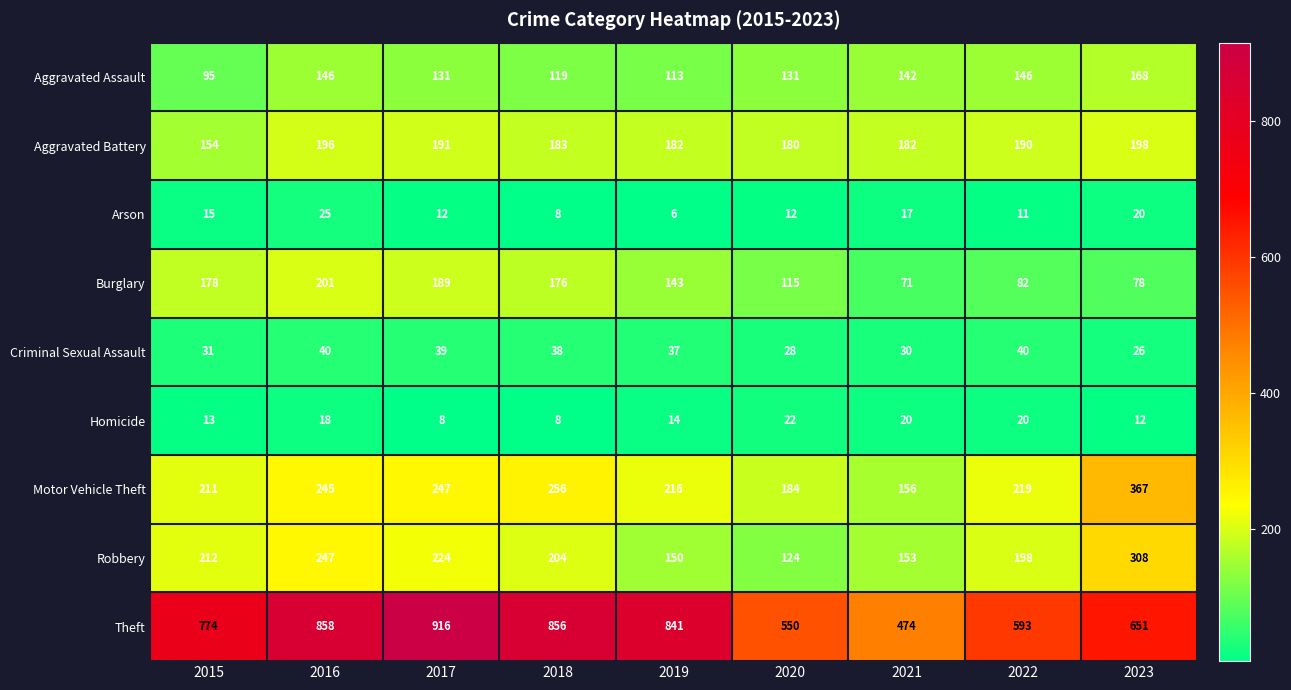

At which label does Aggravated Assault reach its peak?

2023